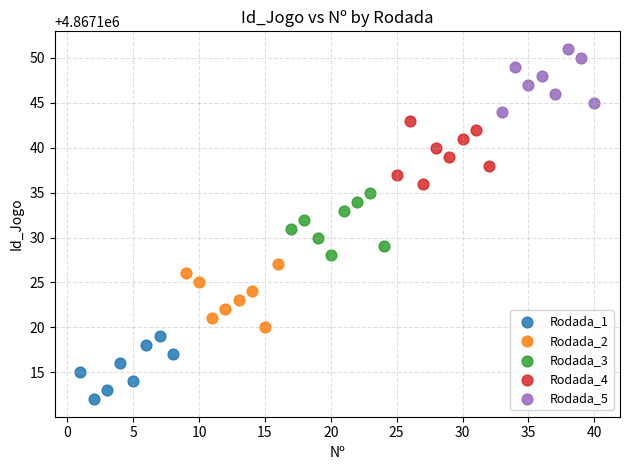

Which series reaches the minimum Y coordinate?

Rodada_1